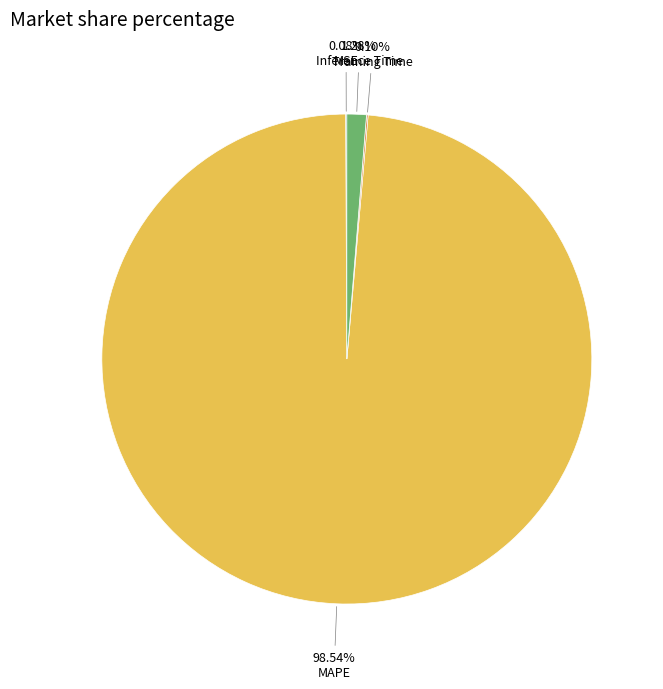

Is there any slice that represents more than half of the pie?

Yes